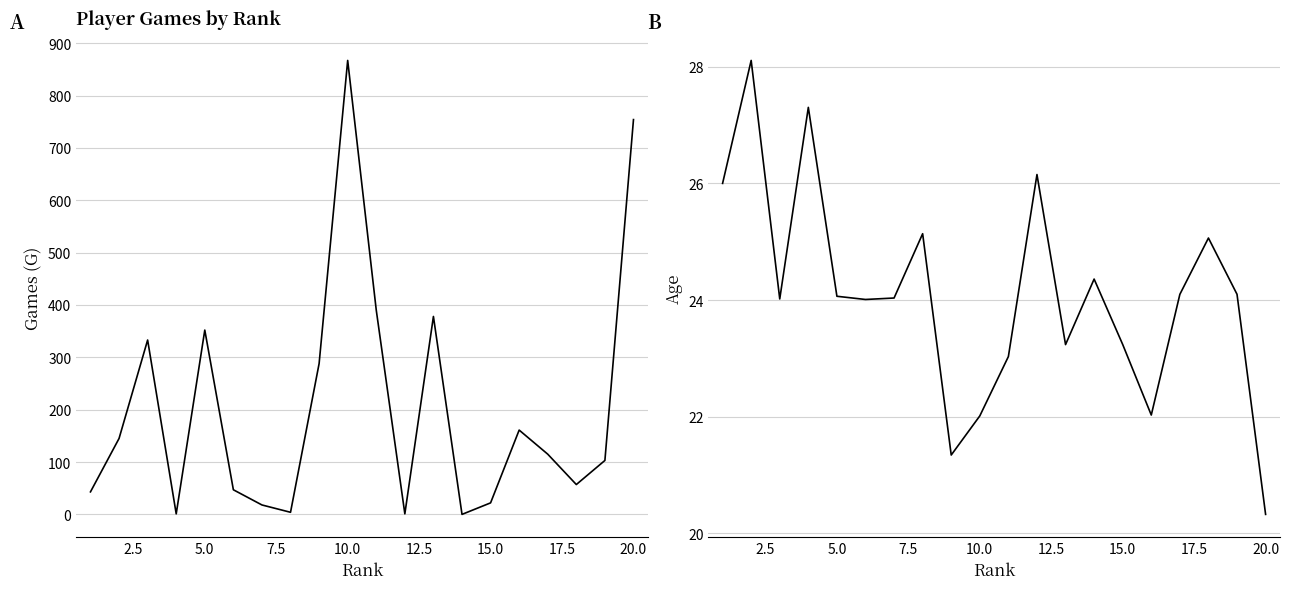

List the series in order of their overall mean, highest first.

G, Age